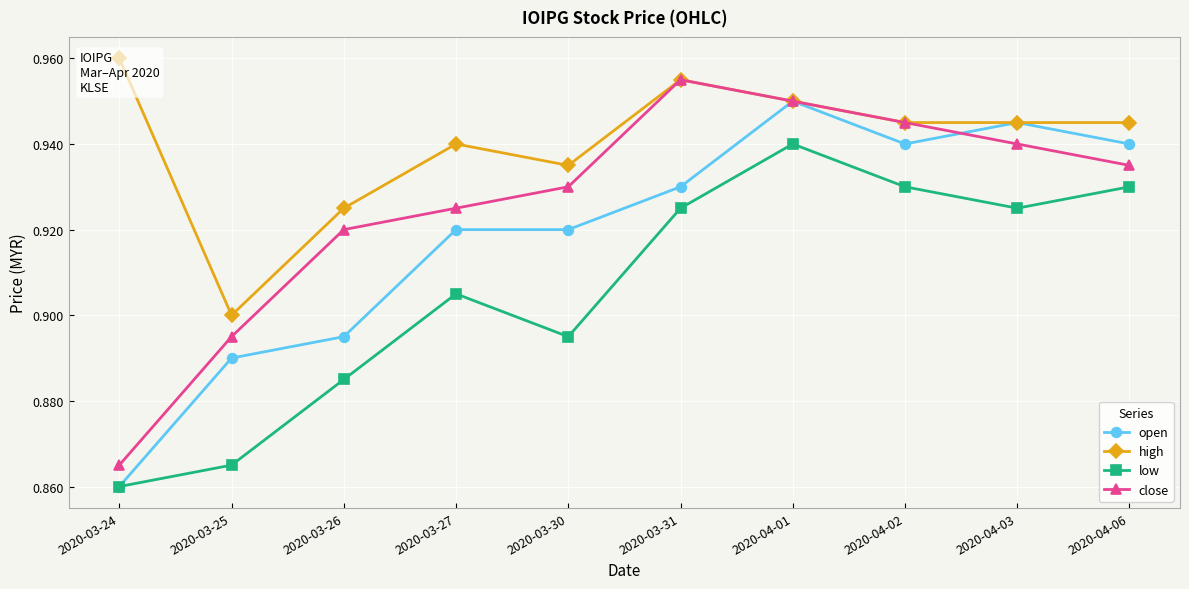

What are all the series names shown in the legend?

open, high, low, close